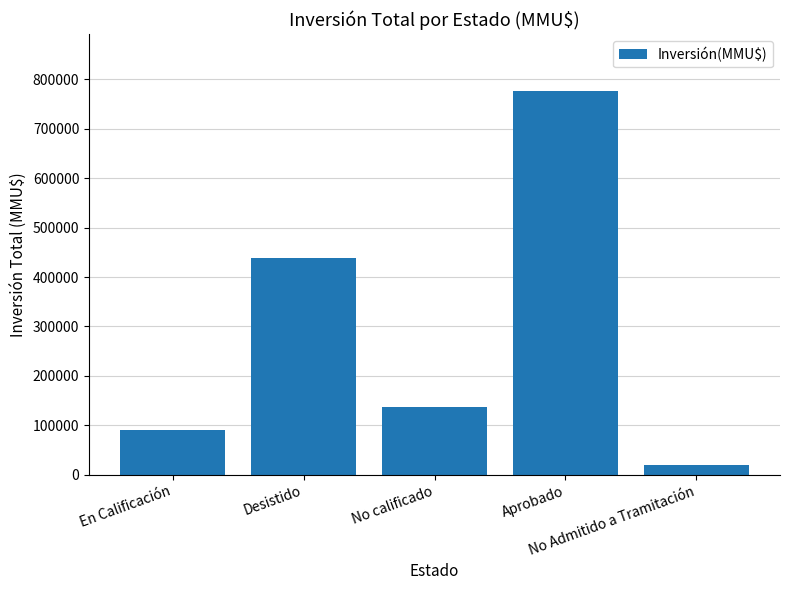

What is the sum of the values at En Calificación and Desistido?

527985